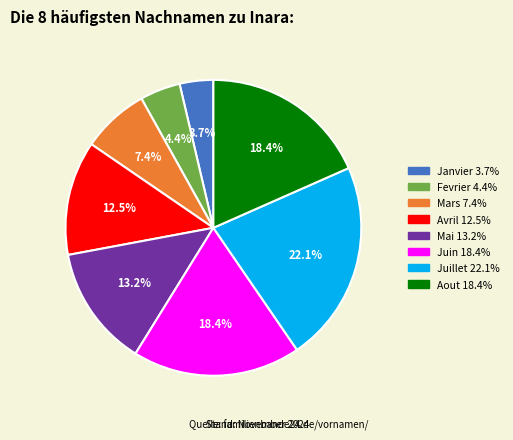

What is the total percentage of Mars and Avril?

19.9%